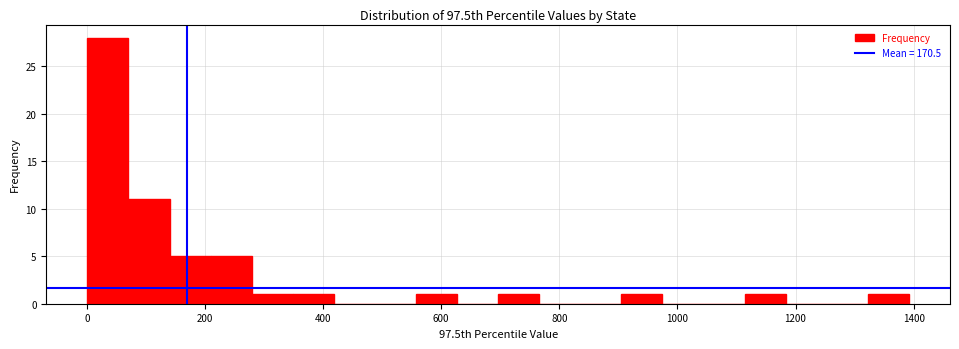

Read against the x-axis, roughly where is the centre of the tallest bar?

40